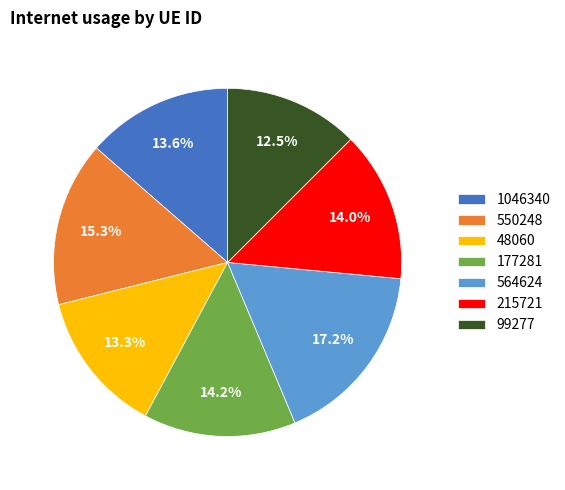

Which slice is the smallest?

99277